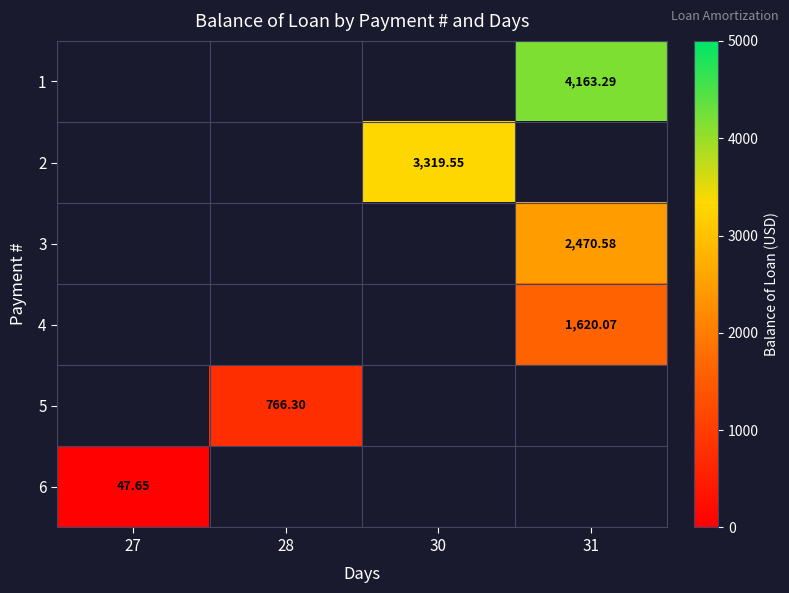

List the series in order of their overall mean, highest first.

1, 2, 3, 4, 5, 6